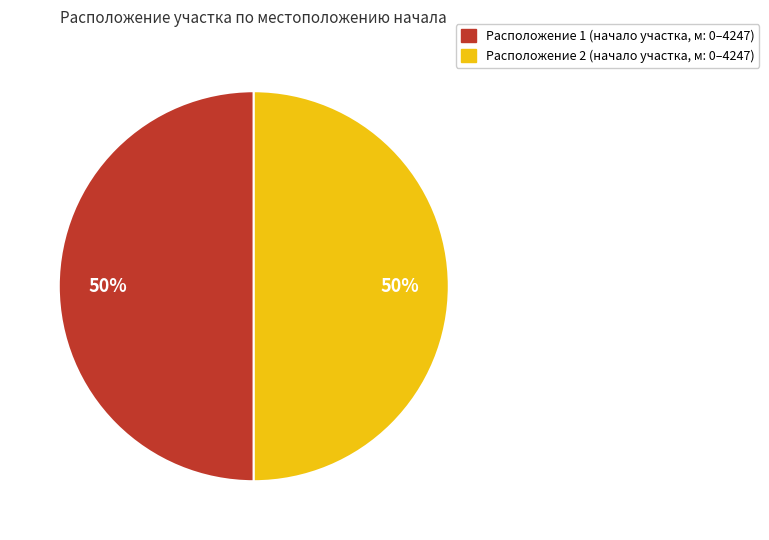

Is it true that Расположение 1 (начало участка, м: 0–4247) is 50% of the pie?

True